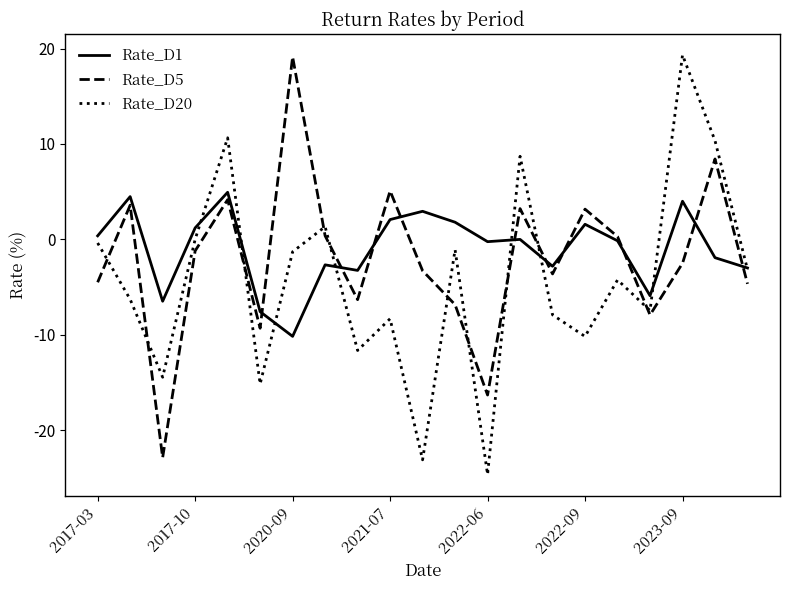

What is the greatest value displayed?

19.3